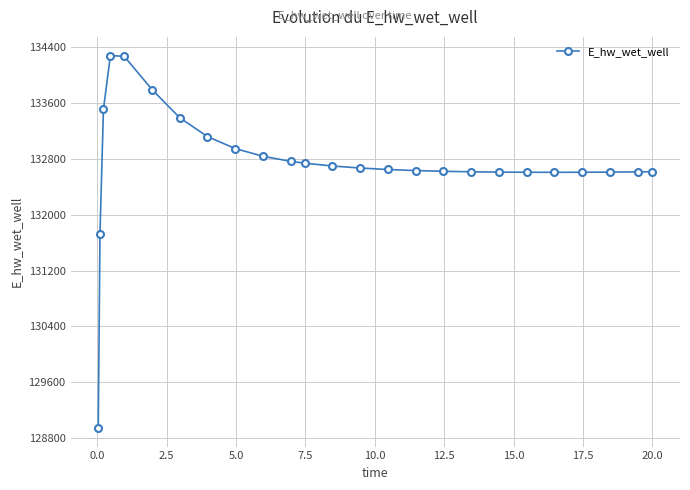

What is the value of the 7th point from the left?

133390.2